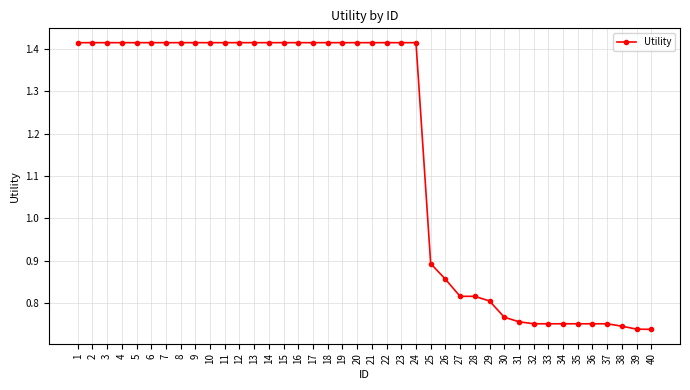

How many lines are shown in the chart?

1